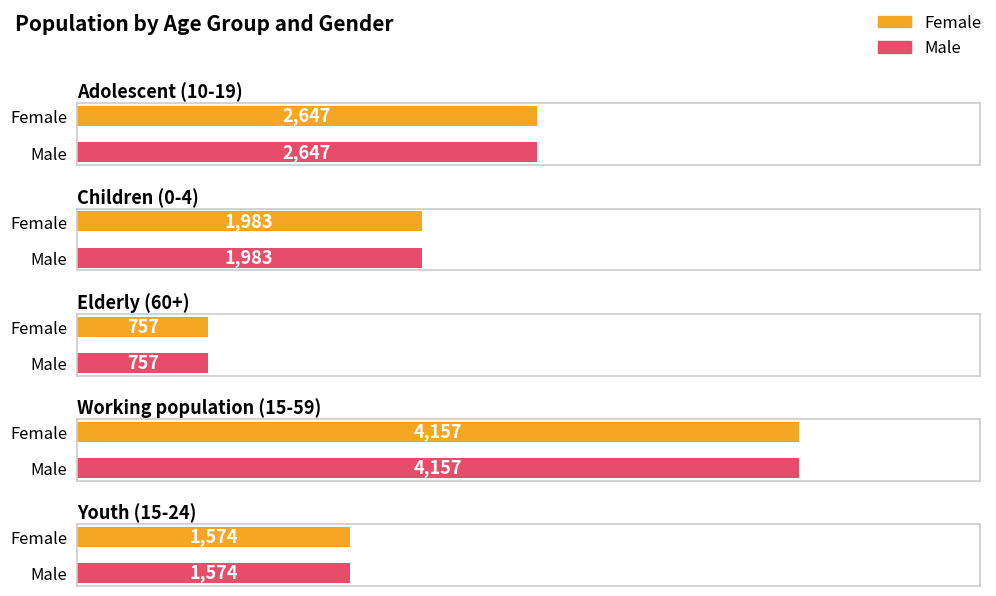

Rank the categories by Female value from lowest to highest.

Elderly (60+), Youth (15-24), Children (0-4), Adolescent (10-19), Working population (15-59)